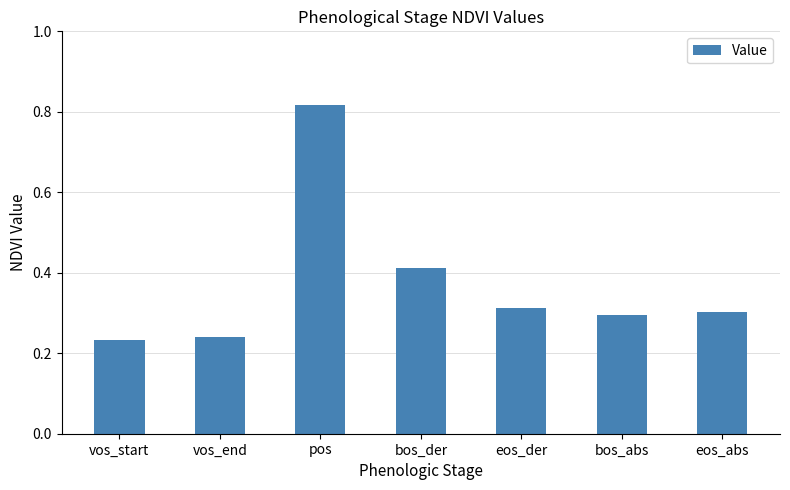

Which category has the highest value across all series?

pos